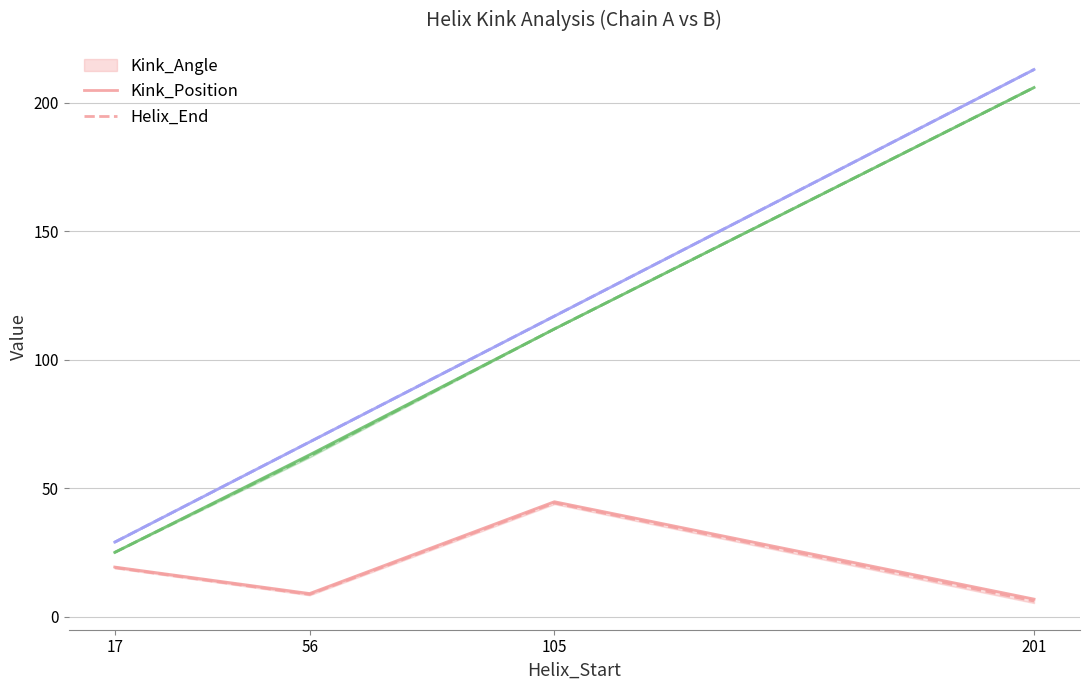

How many values in the Kink_Position series are below 112?

2